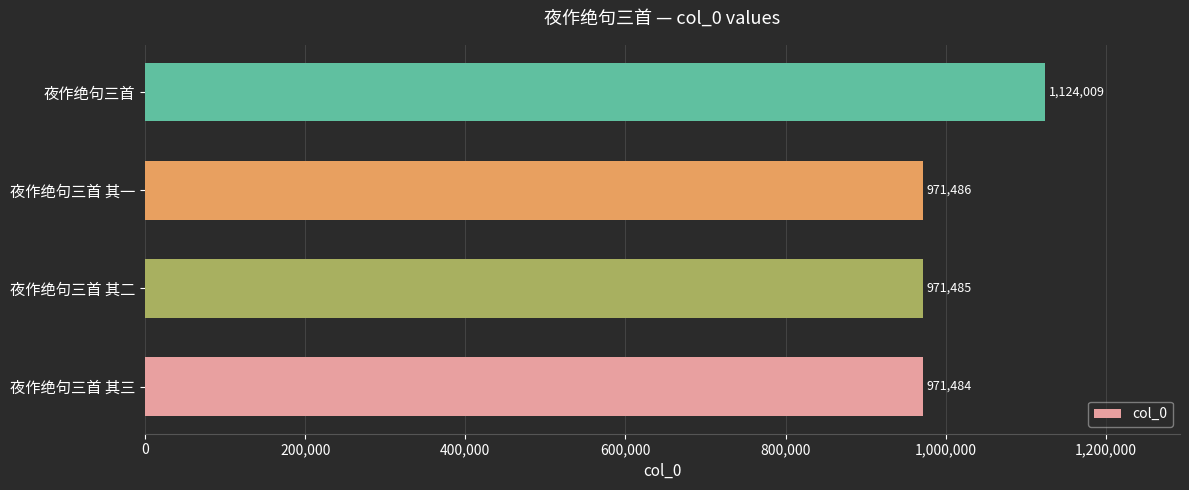

Which has a higher value, 夜作绝句三首 其三 or 夜作绝句三首 其二?

夜作绝句三首 其二